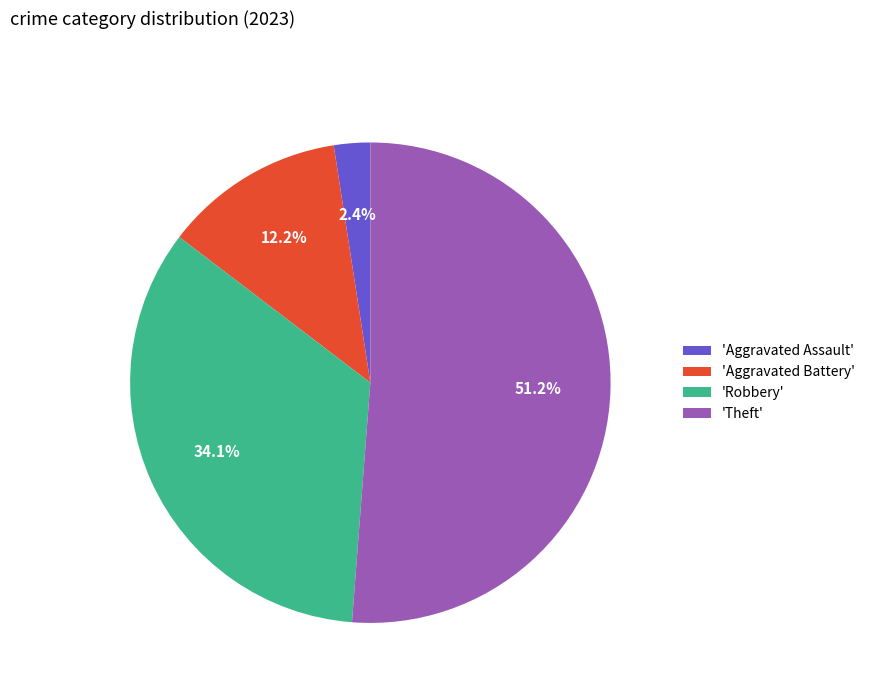

To the nearest percent, what is the average slice percentage?

25%